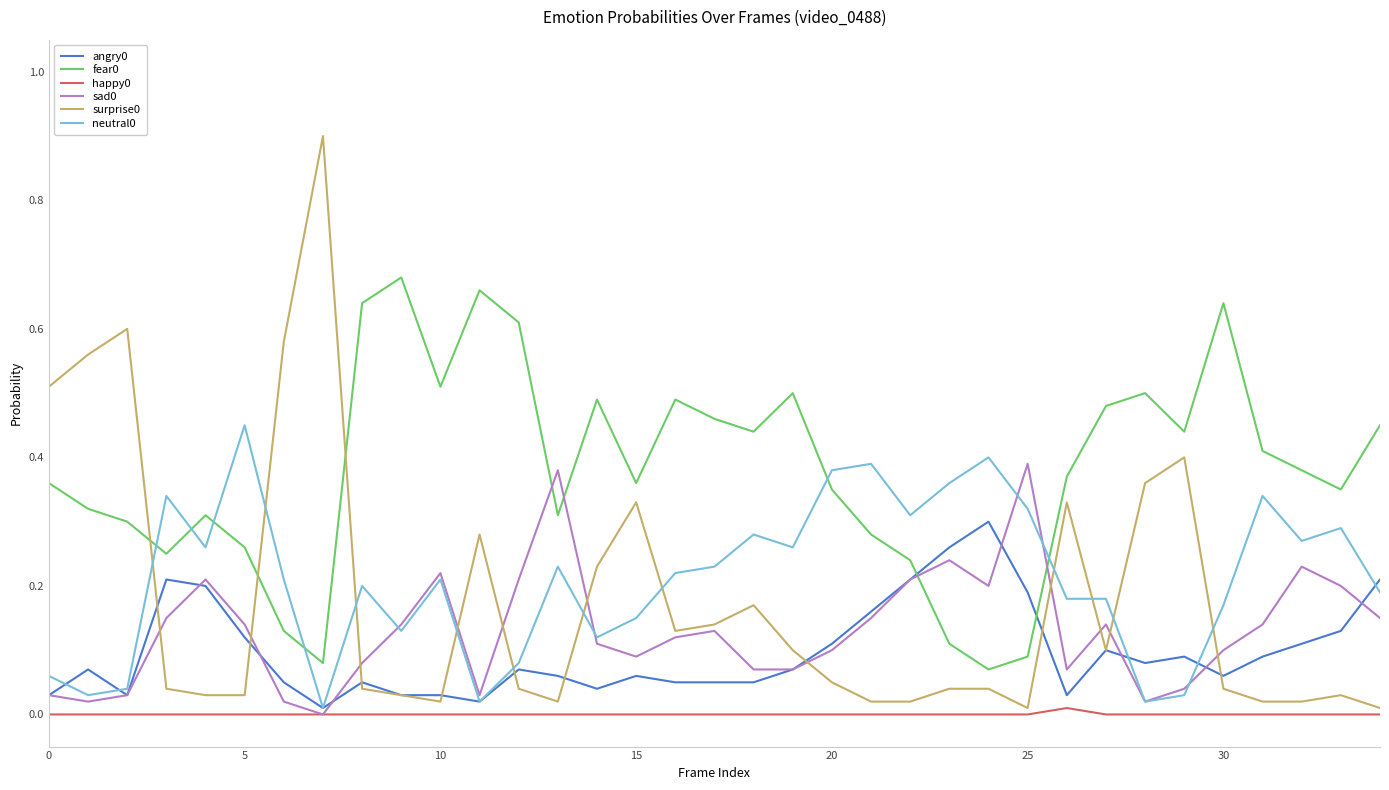

How many lines are shown in the chart?

6